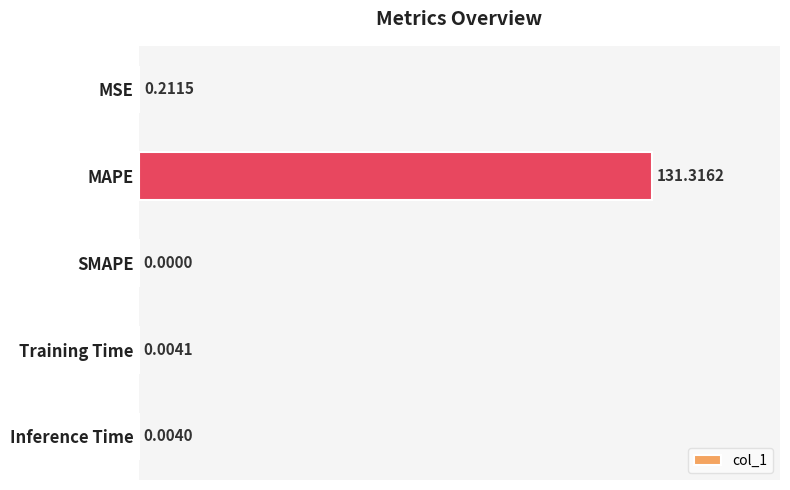

Between MSE and SMAPE, which is larger?

MSE